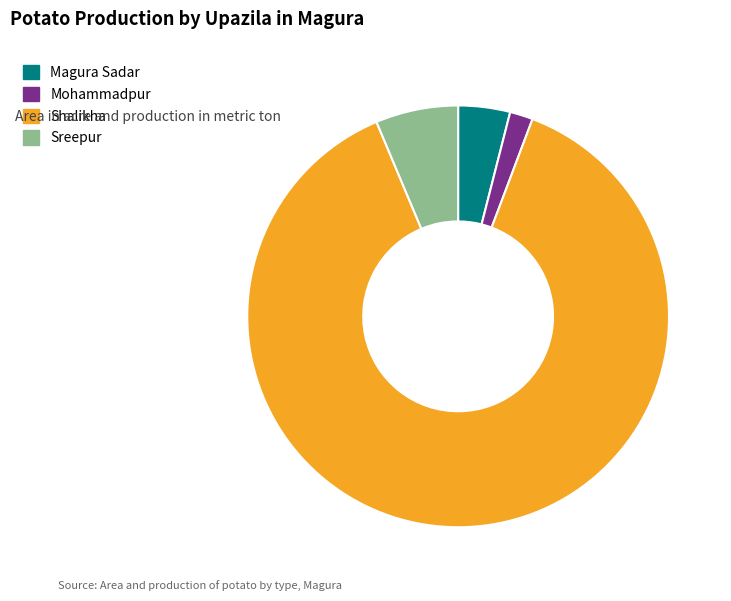

How many slices are in this pie chart?

4